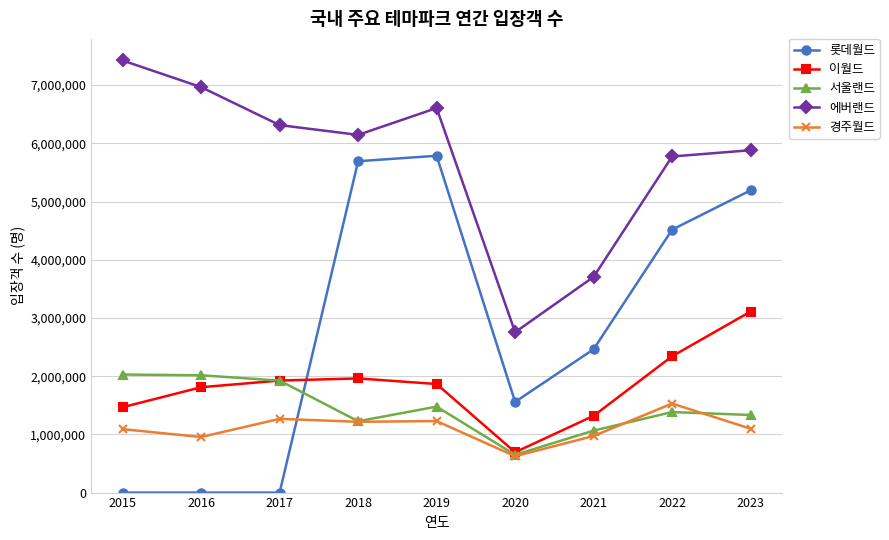

True or false: 롯데월드 and 에버랜드 cross at least once.

False